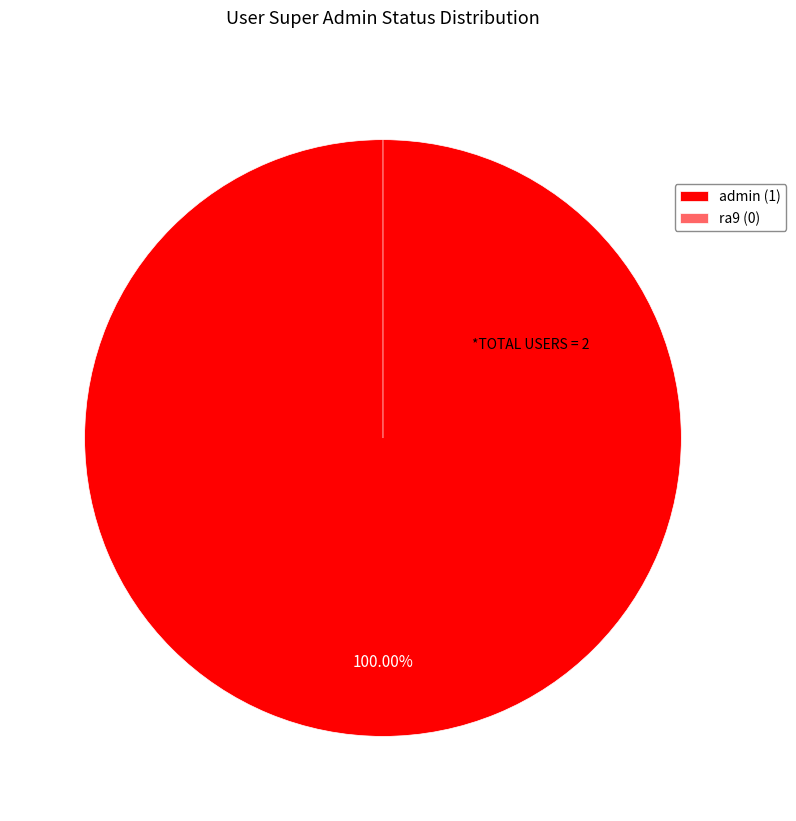

To the nearest percent, what portion does admin (super_admin=1) represent?

100%